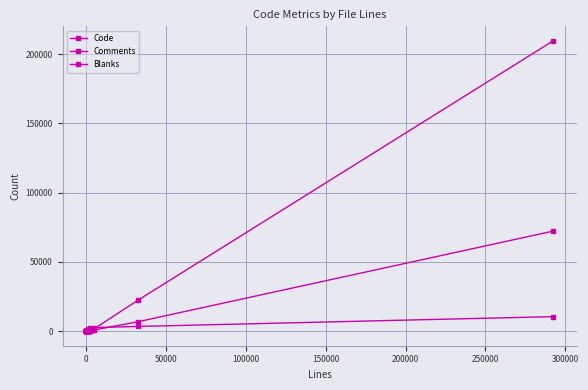

What is the average value of the Code series?

15258